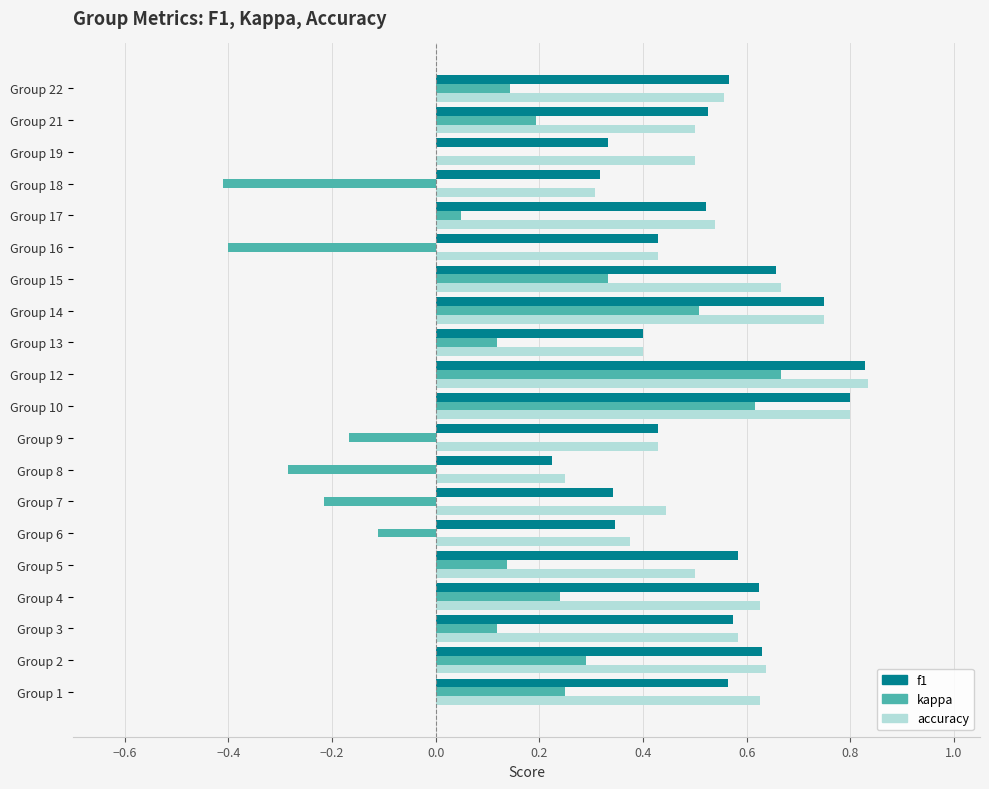

Is it true that f1 equals 1.1 at Group 15?

False